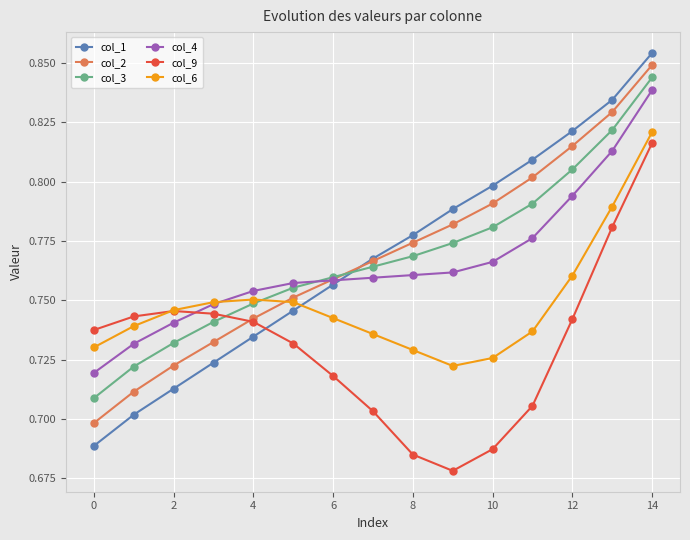

What is the difference between the second highest and second lowest values in the col_3 series?

0.1